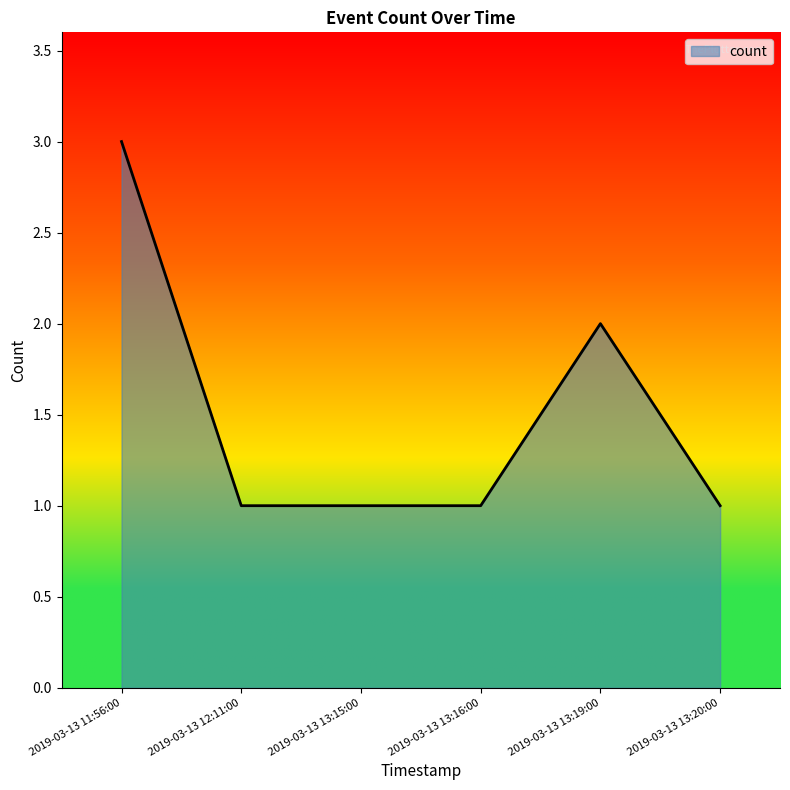

What is the sum of all values?

9